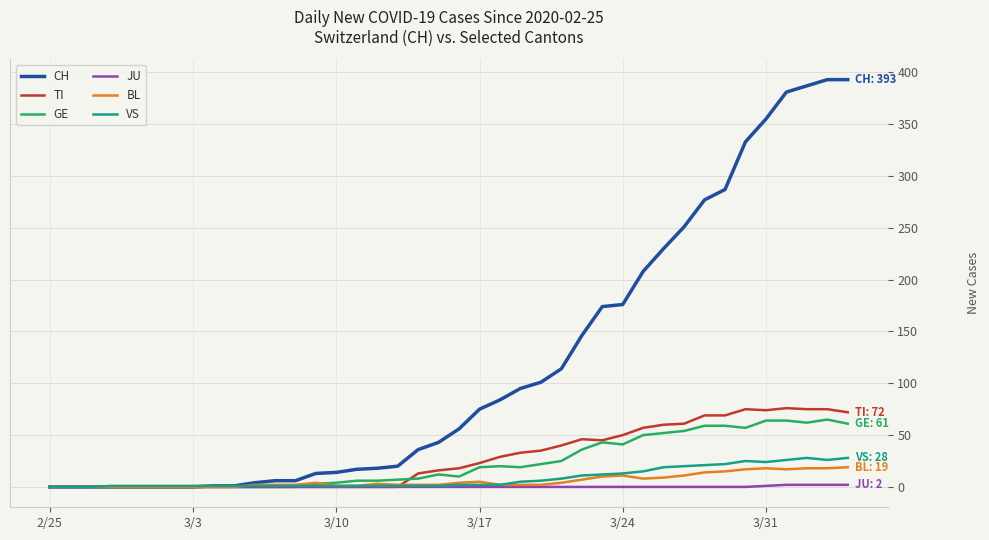

How many JU values are between 0 and 1?

36